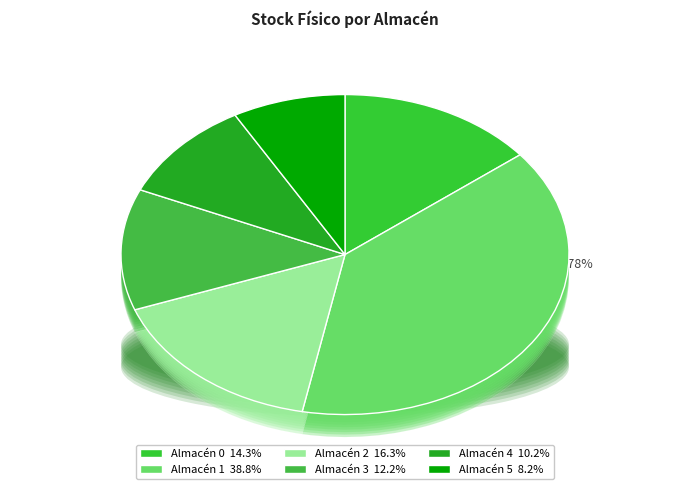

Does Almacén 4 account for over 50% of the chart?

No